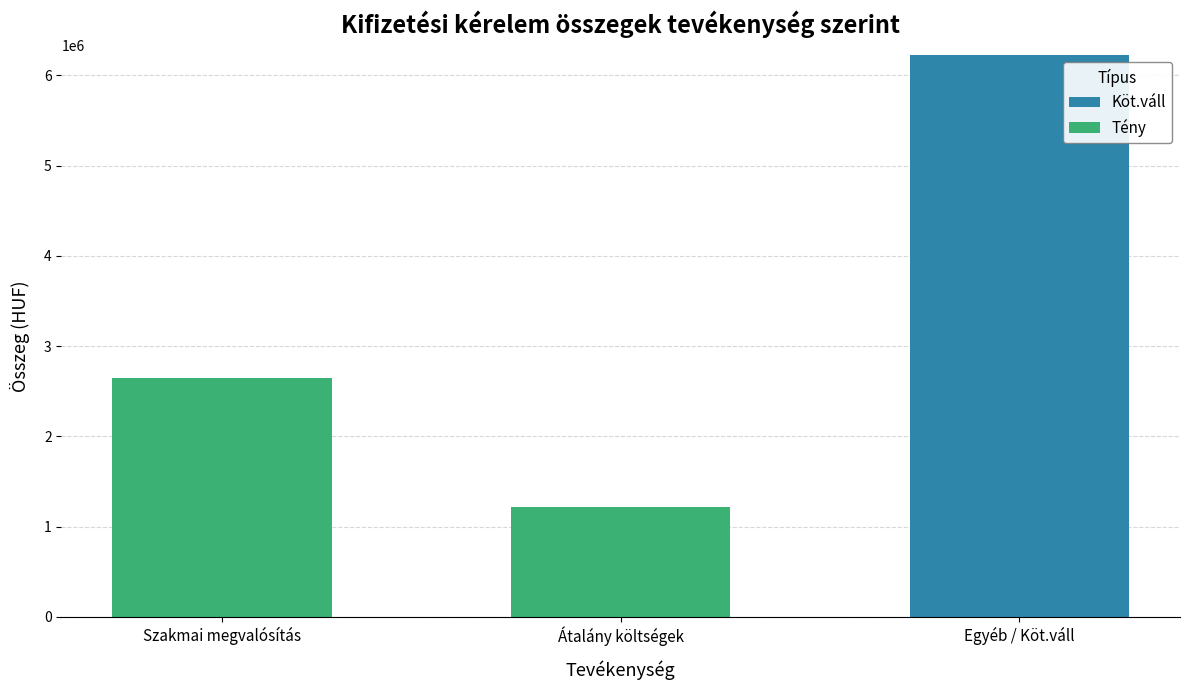

Are the bars horizontal?

No